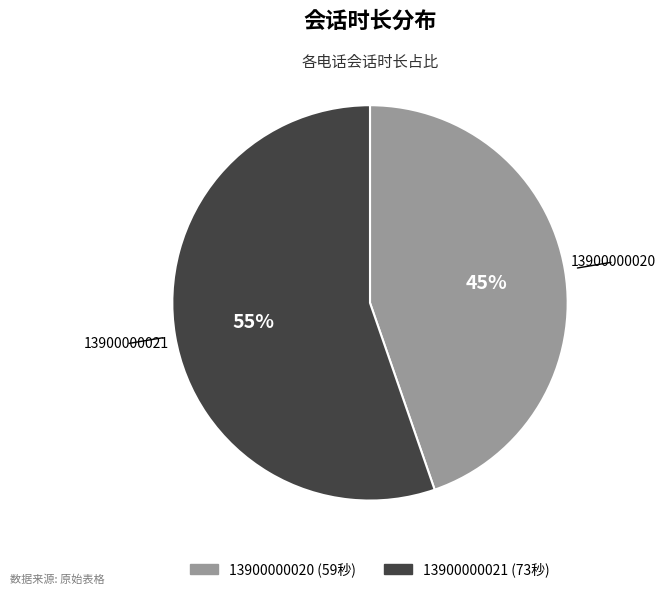

How many segments does this pie chart have?

2